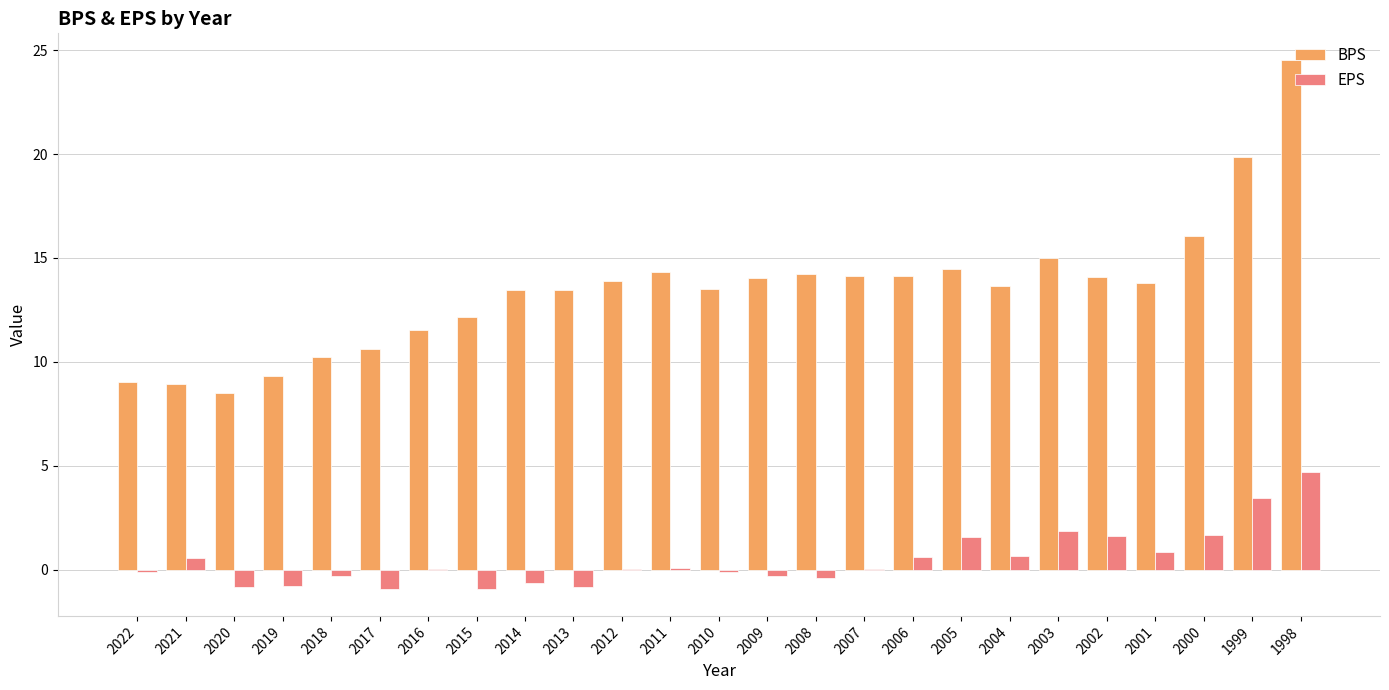

What is the sum of all EPS values?

11.8